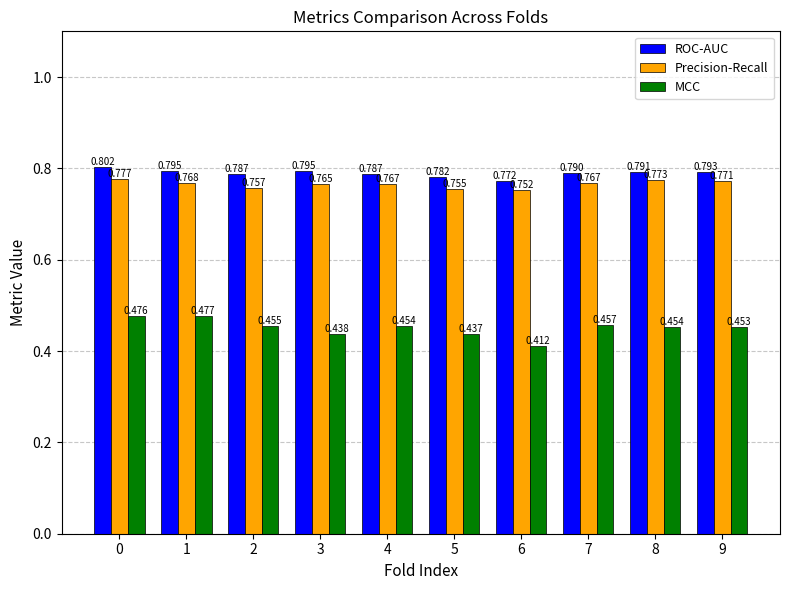

Are the bars horizontal?

No